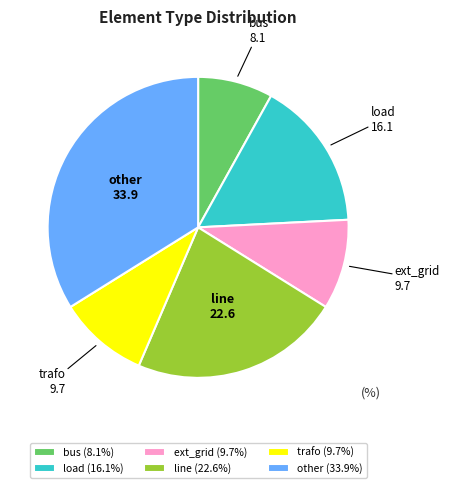

Does line account for over 50% of the chart?

No